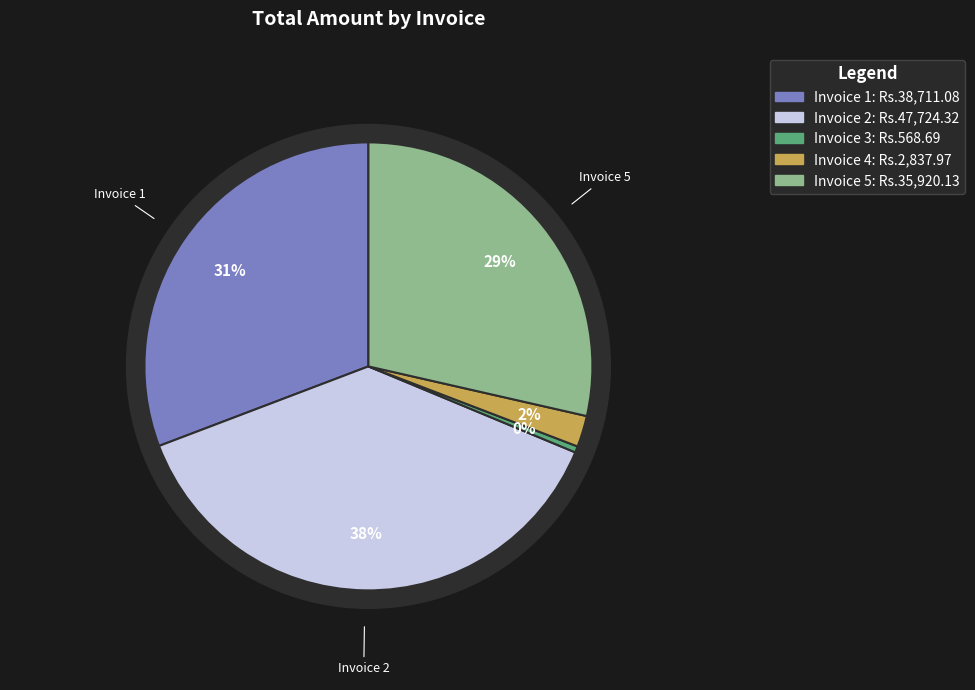

How many segments does this pie chart have?

5